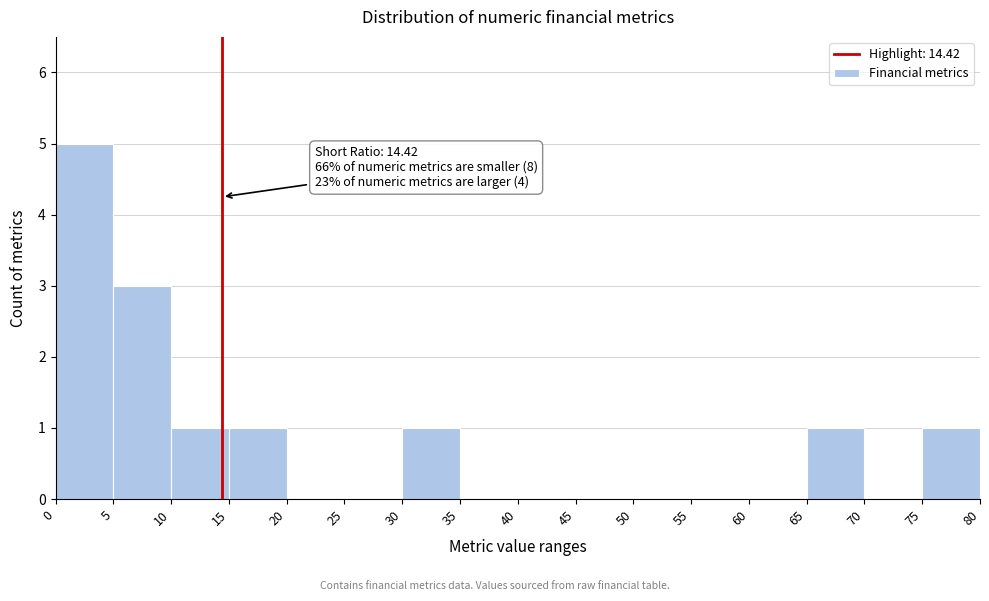

Over which range of the x-axis is the bar tallest?

0 to 5